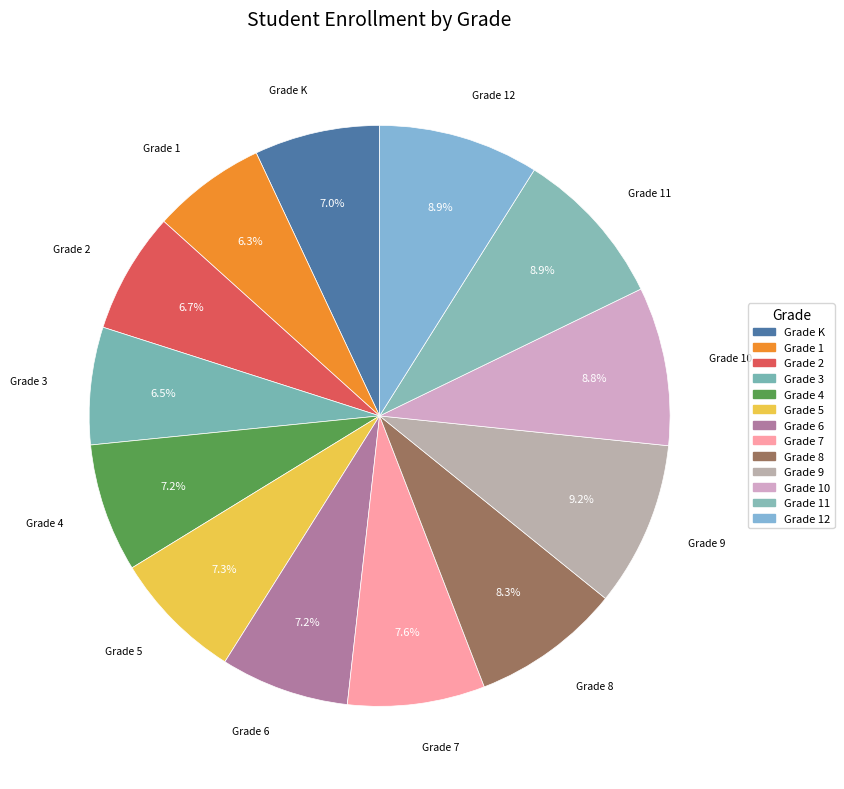

Is there a majority slice in this chart?

No